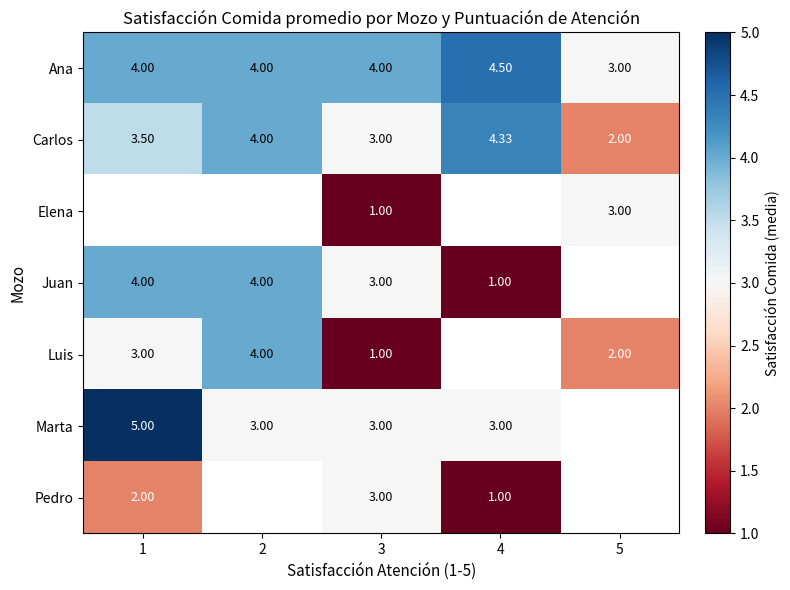

Is the value of Carlos at 1 greater than the value of Elena at 3?

Yes